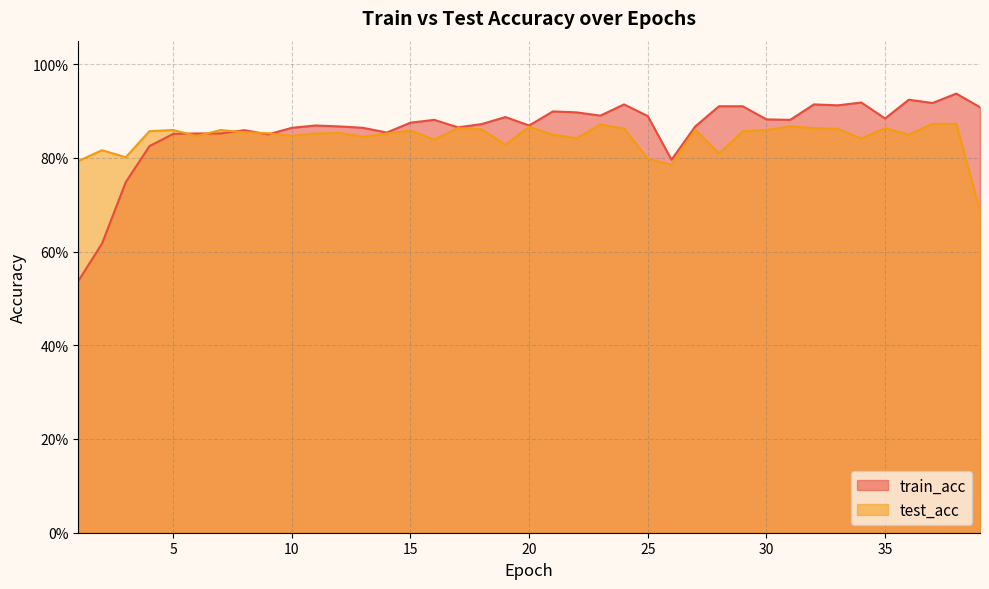

Is the value of test_acc at 26 greater than the value of train_acc at 21?

No